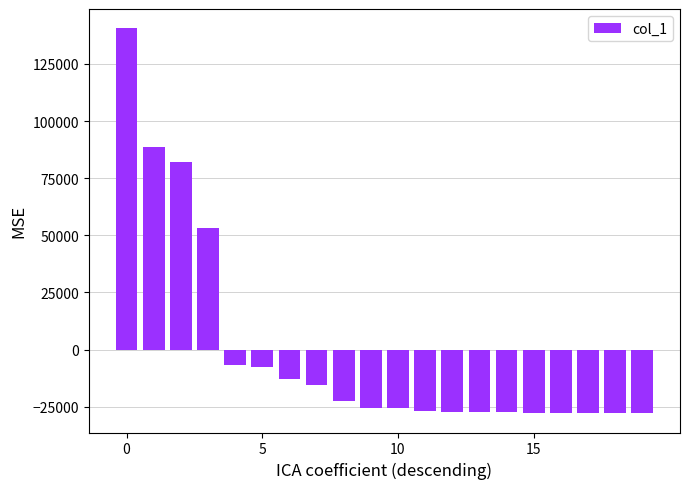

What is the difference between the maximum and minimum values?

168433.0